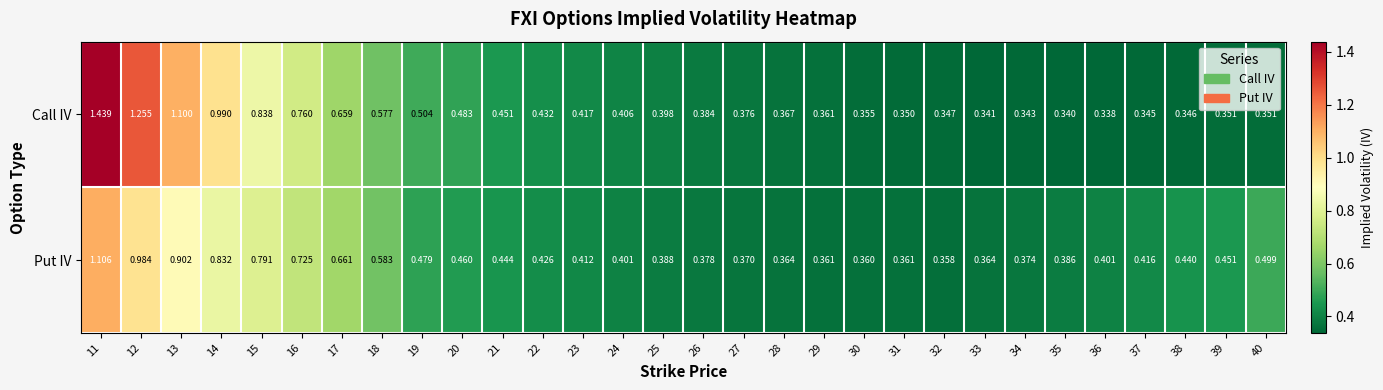

Is the value of Call IV at 11 greater than the value of Put IV at 38?

Yes